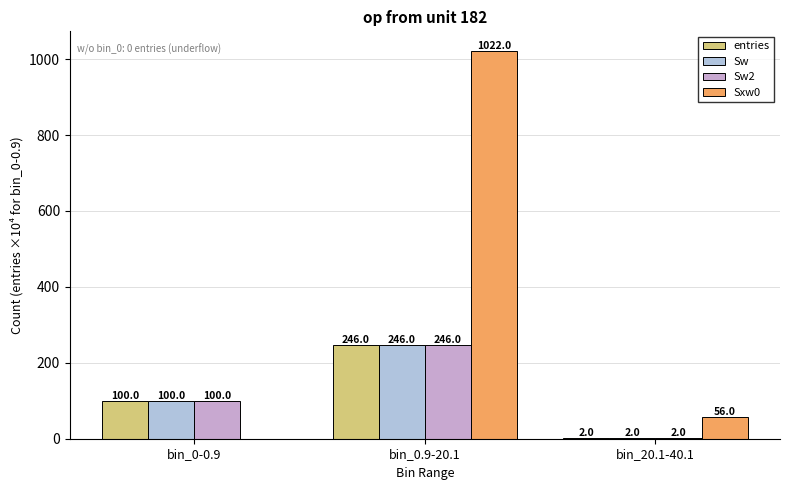

Between bin_20.1-40.1 and bin_0.9-20.1, which is larger?

bin_0.9-20.1